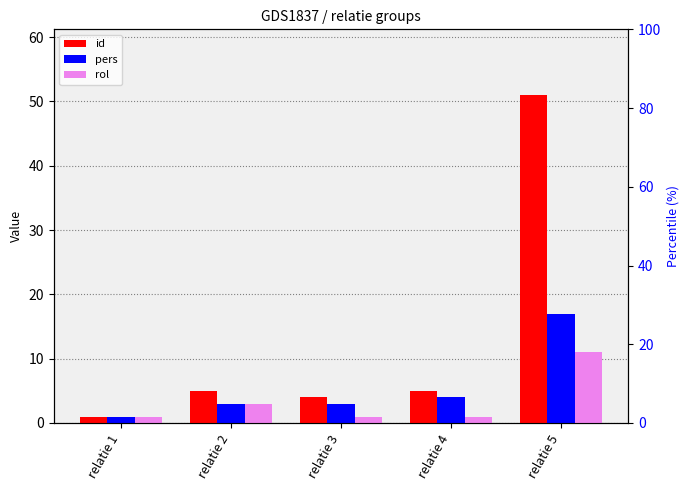

Reading left to right, transcribe all the data shown in this chart.

id: 1	5	4	5	51
pers: 1	3	3	4	17
rol: 1	3	1	1	11